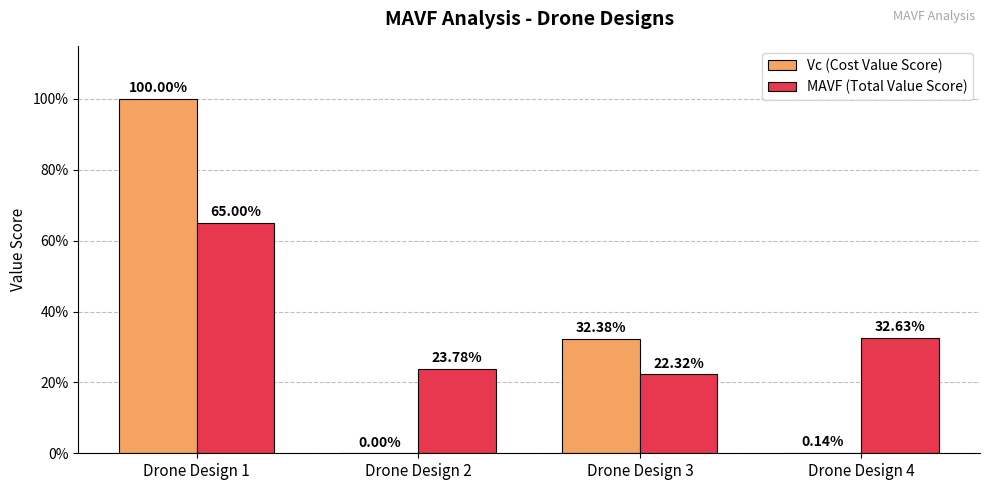

Rank the series by their average value, from highest to lowest.

MAVF (Total Value Score), Vc (Cost Value Score)